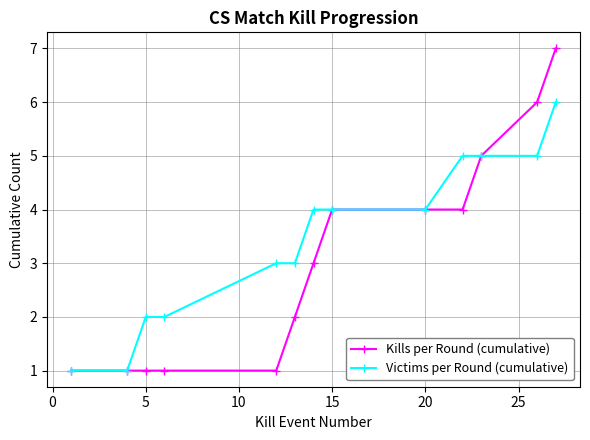

What is the greatest value displayed?

7